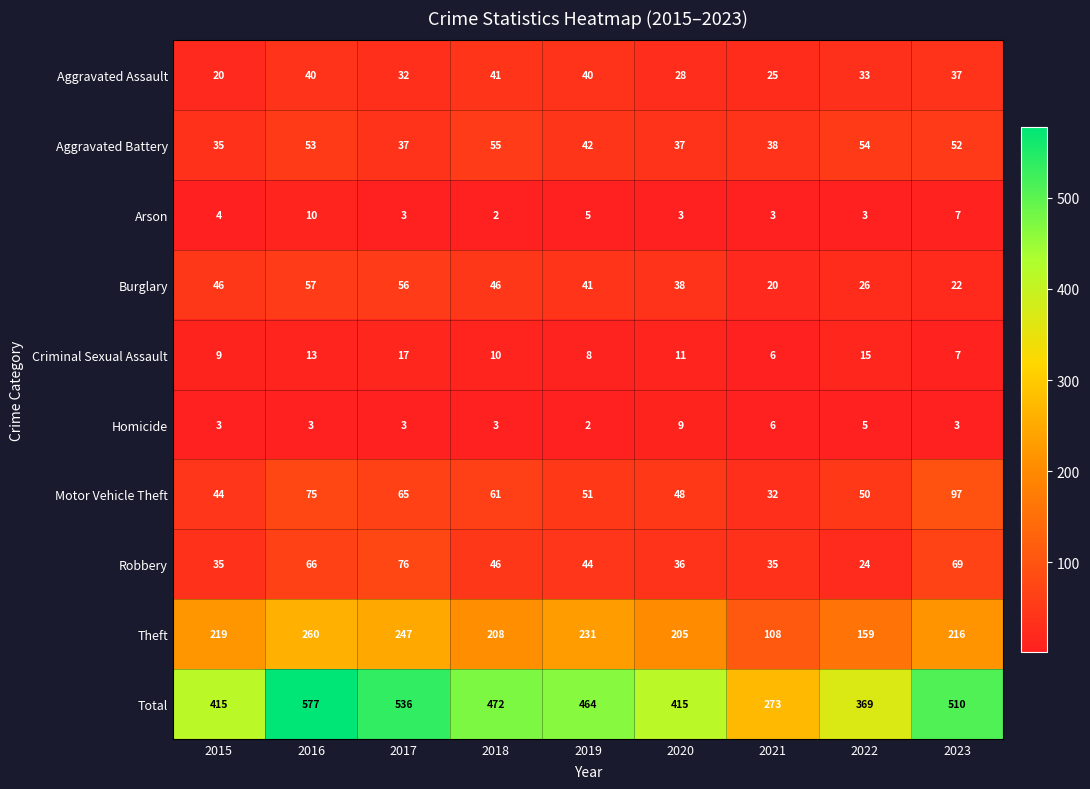

Where does the Robbery series first go above 44?

2016